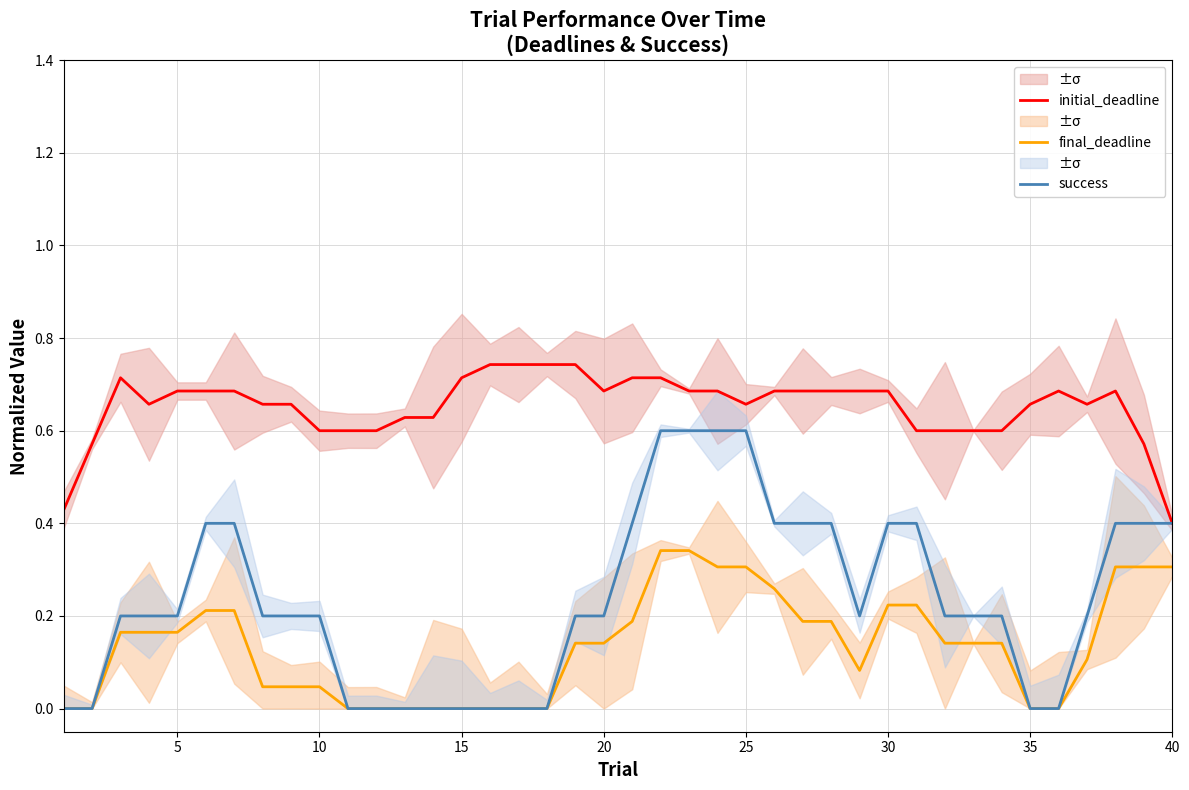

The success series shows 0.2 at 20. True or false?

True